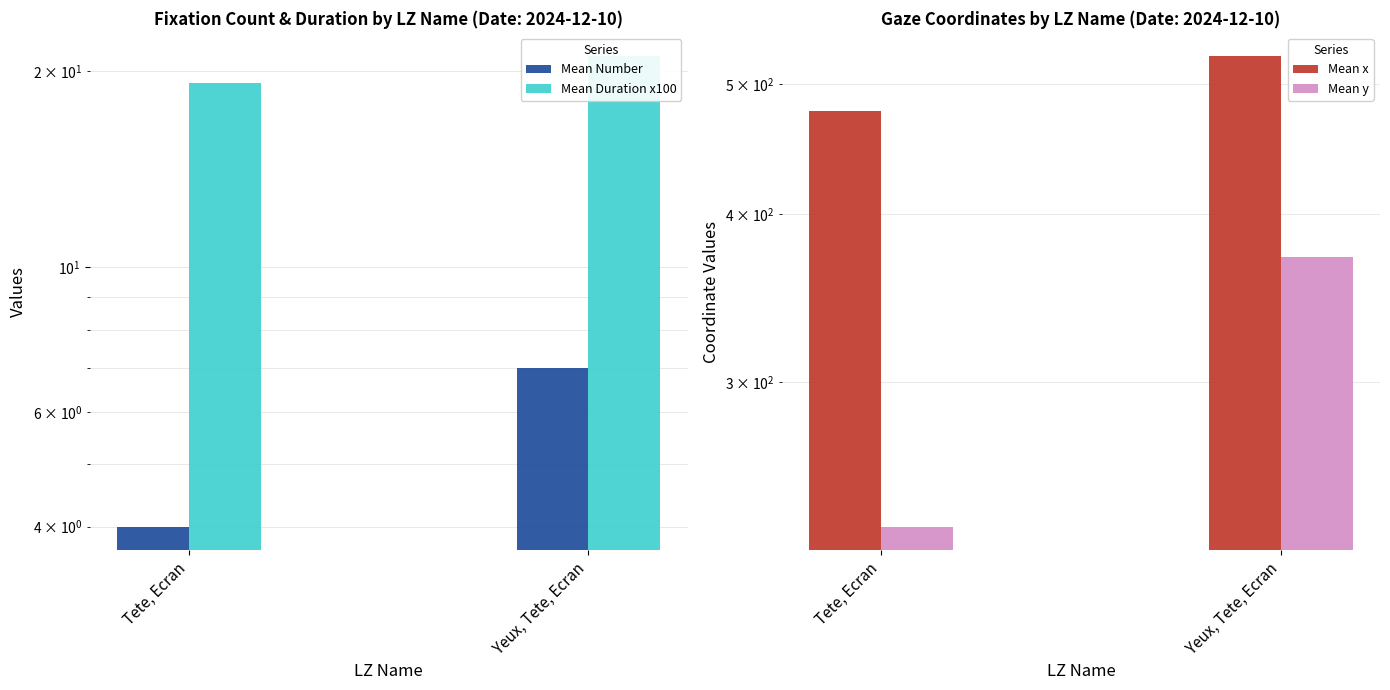

What are all the series names shown in the legend?

Mean Number, Mean Duration x100, Mean x, Mean y